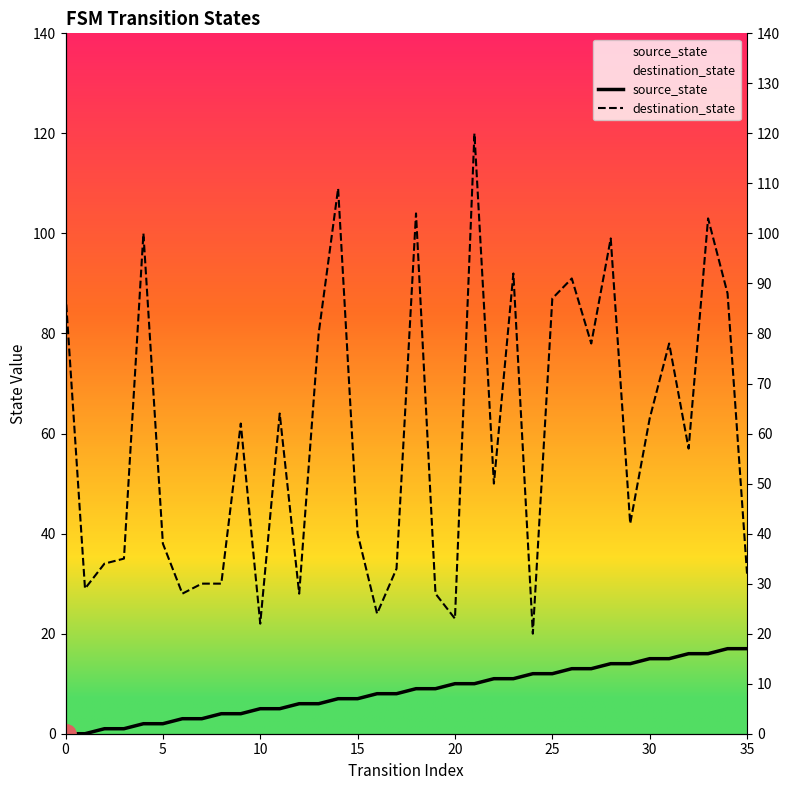

True or false: destination_state and source_state intersect in this chart.

False